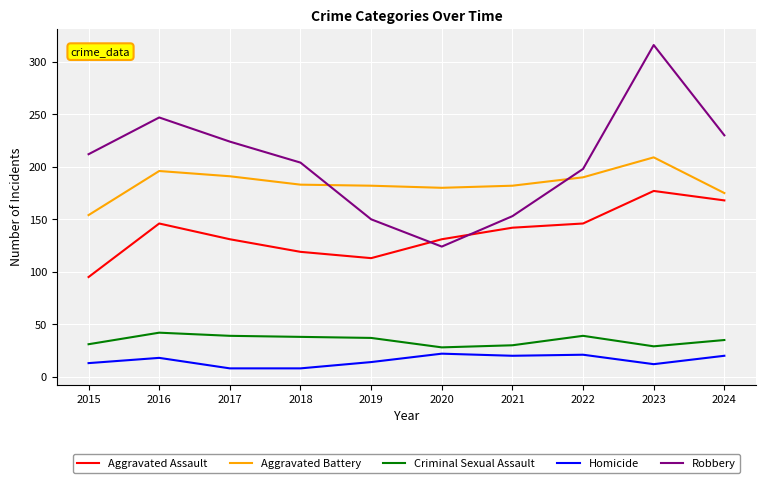

What is the total value across all series at 2022?

594